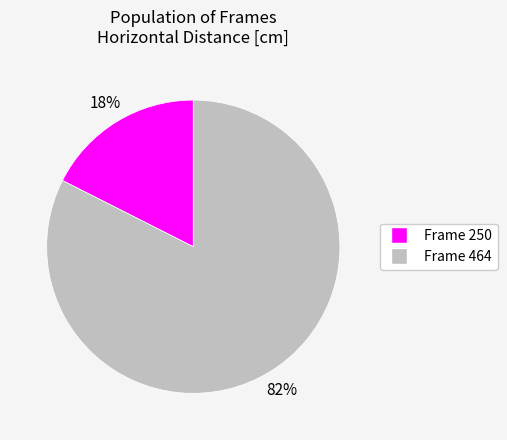

Is there a majority slice in this chart?

Yes